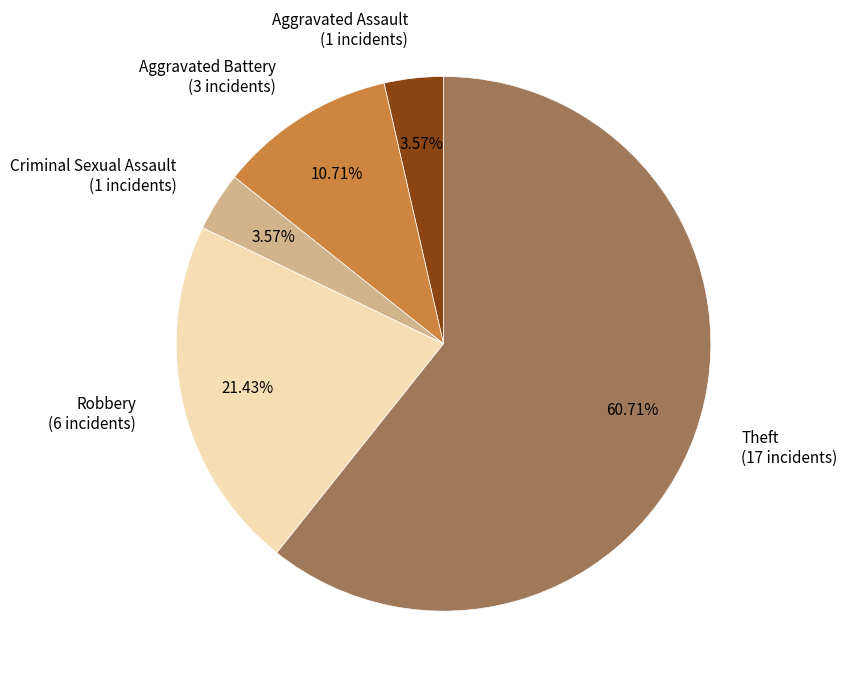

Which slice is the largest?

Theft